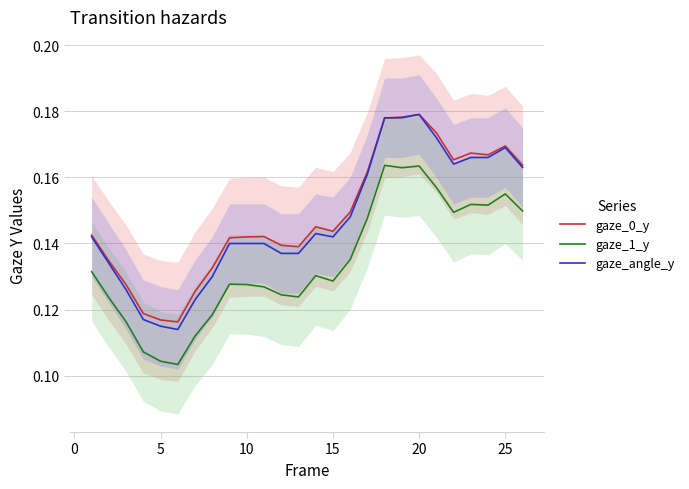

What is the lowest value of the gaze_0_y series?

0.1